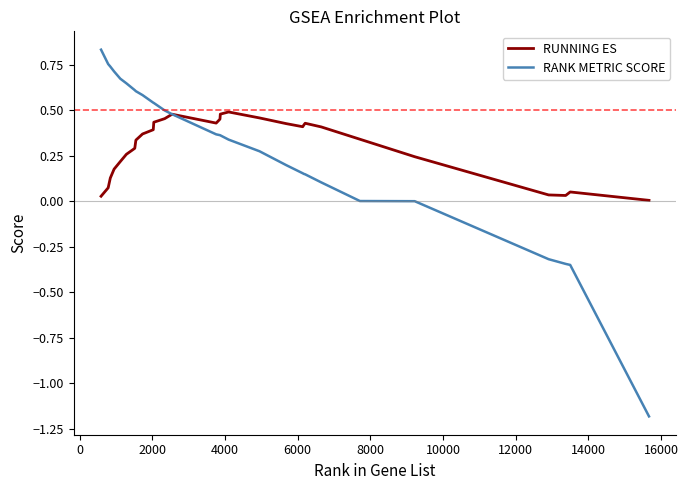

Which series has the largest range (max minus min)?

RANK METRIC SCORE